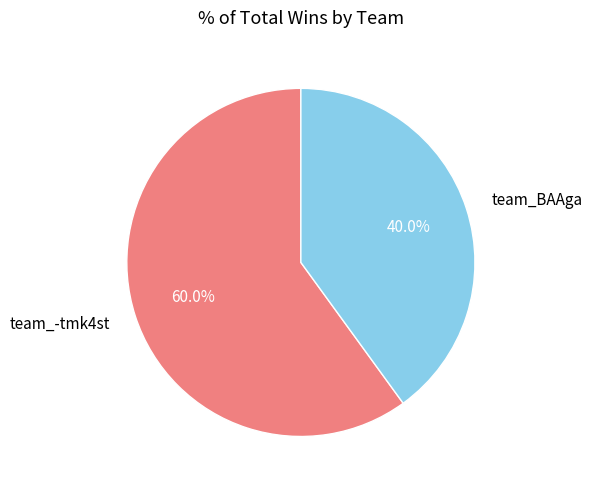

To the nearest percent, what is the combined percentage of team_BAAga and team_-tmk4st?

100%